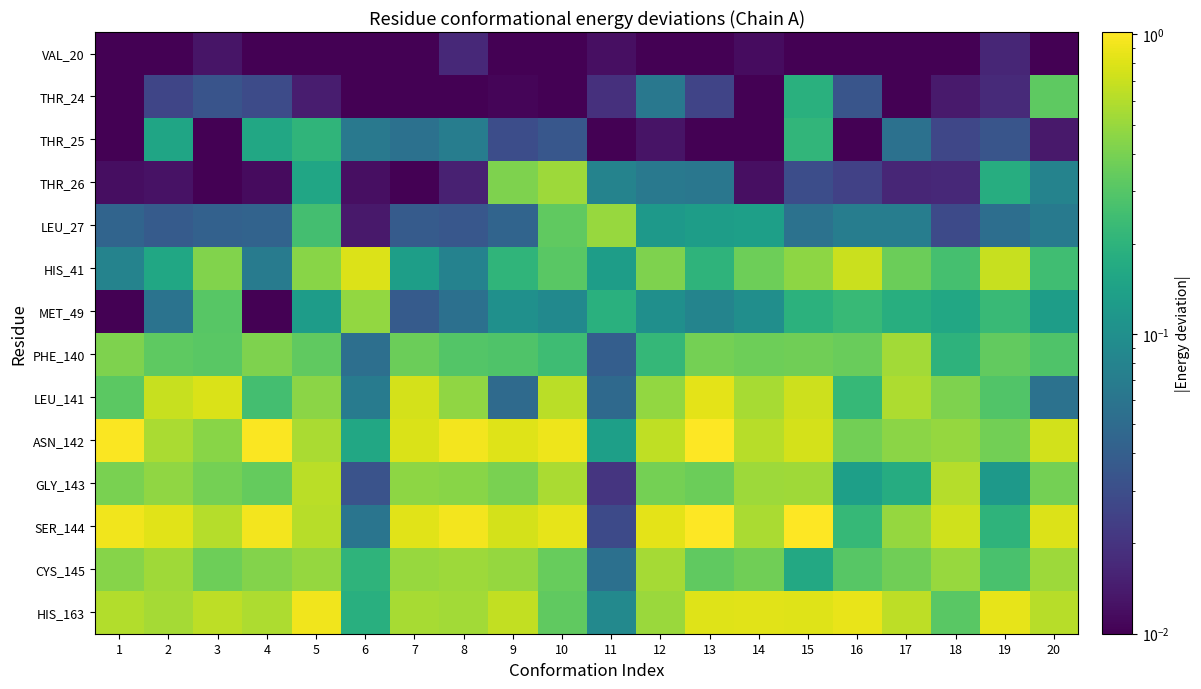

How many data points does each series have?

20